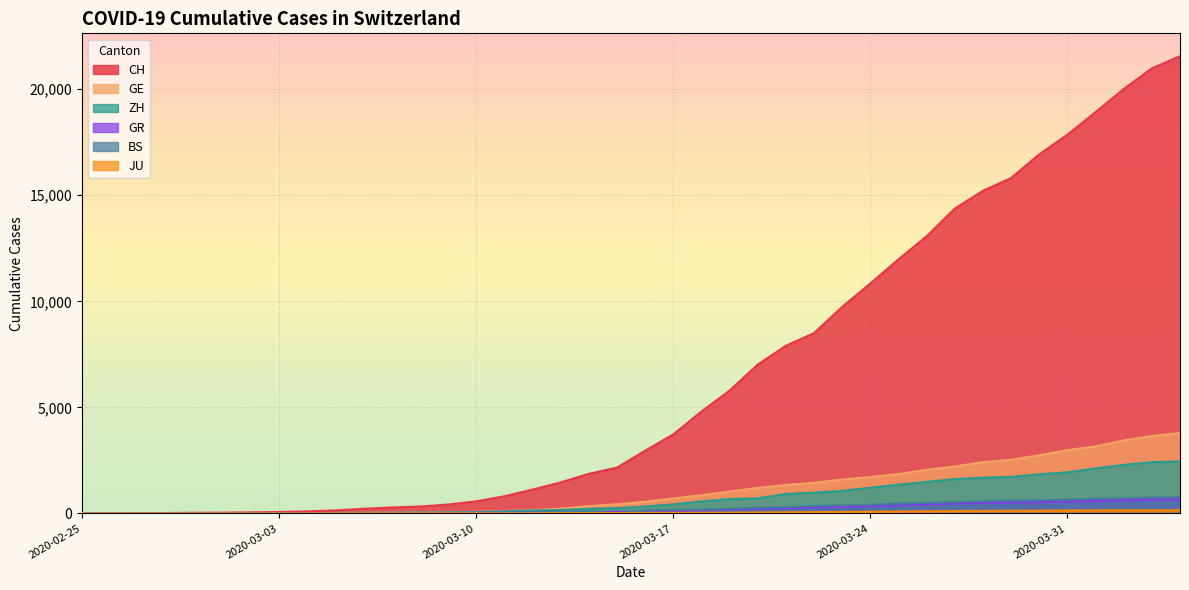

At 2020-03-20, list the series in order from smallest to largest.

JU, GR, BS, ZH, GE, CH